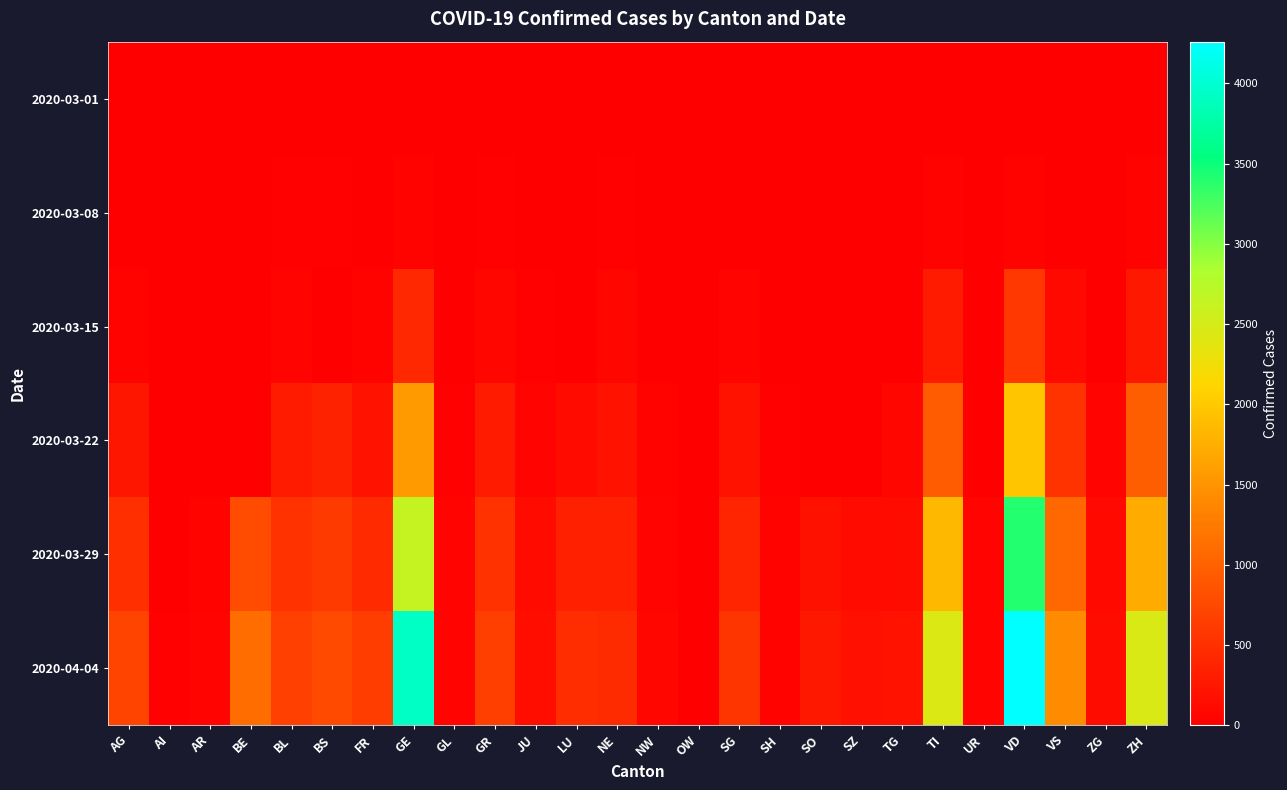

What is the total value across all series at NE?

1113